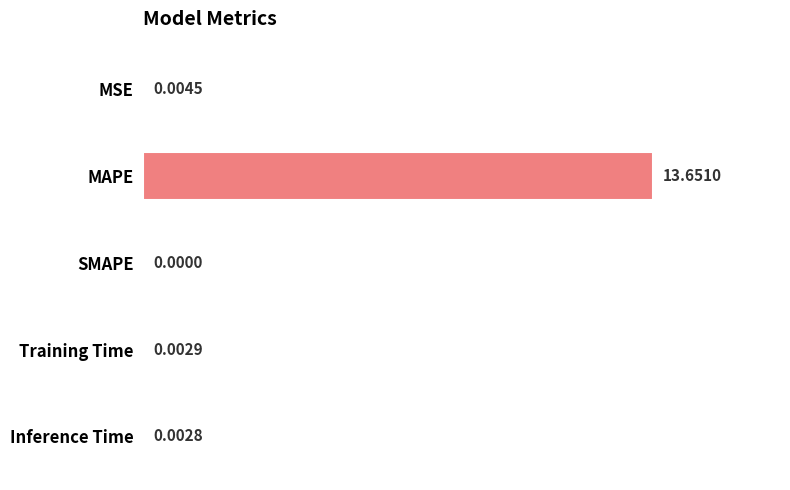

Are the bars horizontal?

Yes